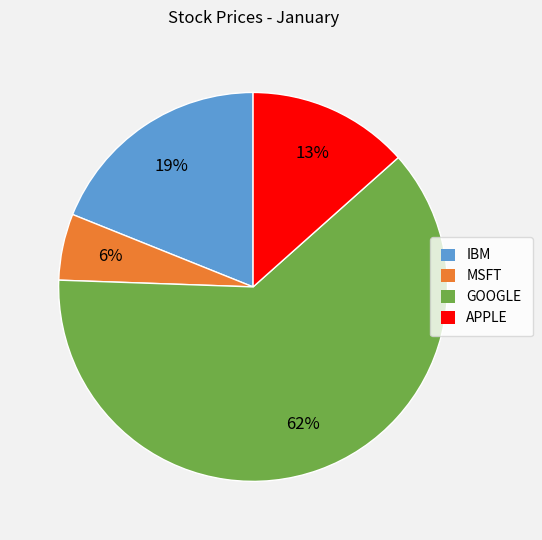

Between IBM and MSFT, which is larger?

IBM